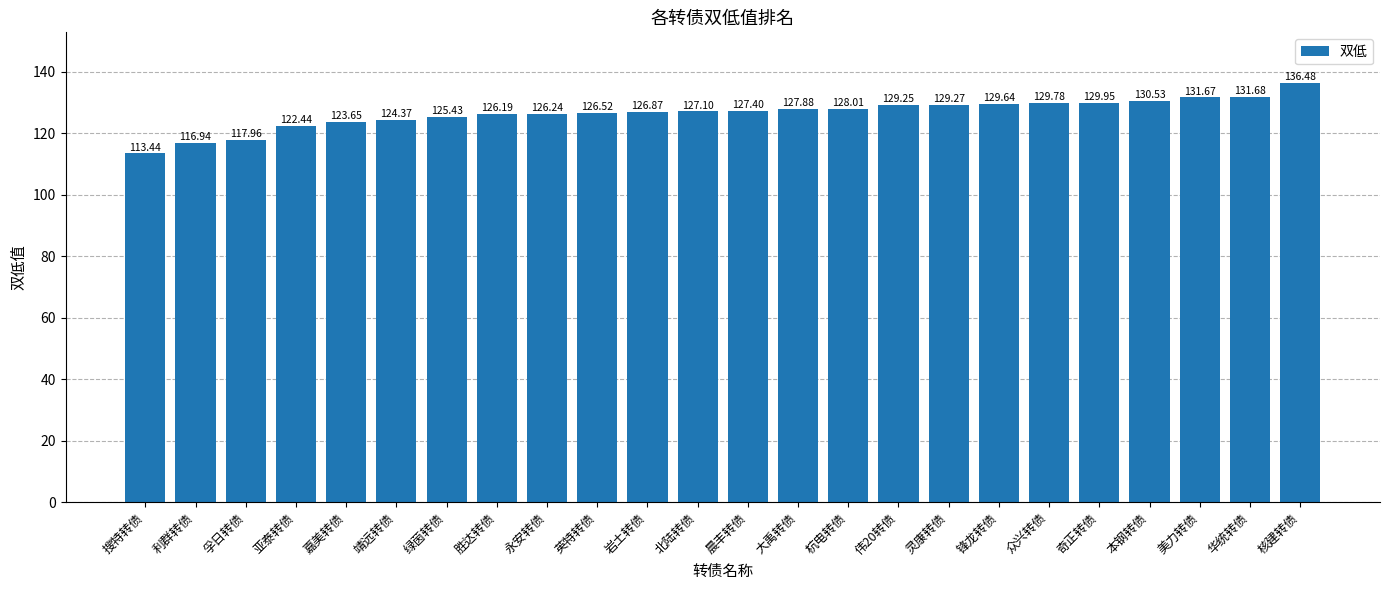

Rank the categories by value from highest to lowest.

核建转债, 华统转债, 美力转债, 本钢转债, 奇正转债, 众兴转债, 锋龙转债, 灵康转债, 伟20转债, 杭电转债, 大禹转债, 晨丰转债, 北陆转债, 岩土转债, 英特转债, 永安转债, 胜达转债, 绿茵转债, 靖远转债, 嘉美转债, 亚泰转债, 孚日转债, 利群转债, 搜特转债